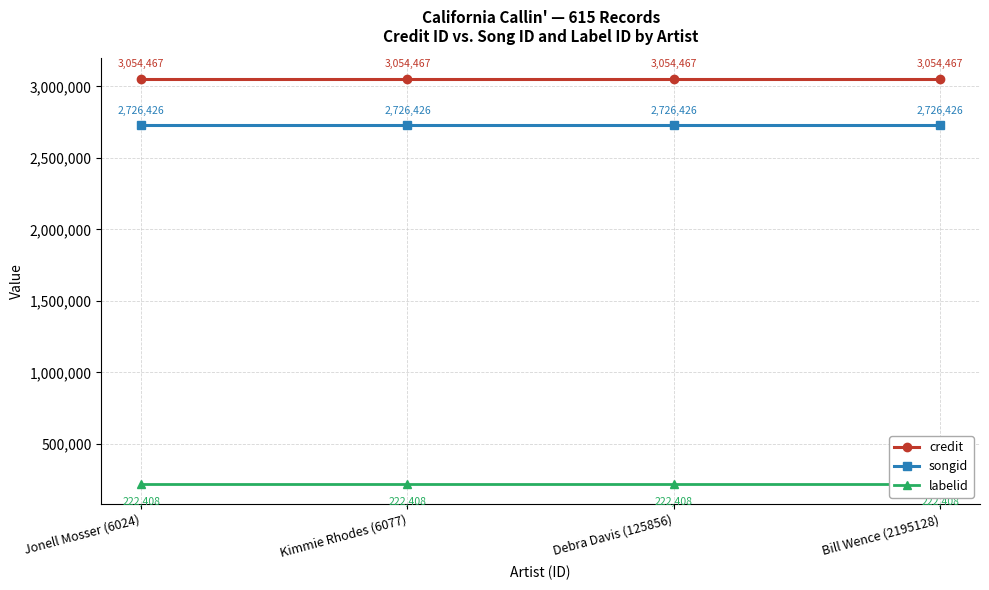

Reading right to left, extract all data points from this chart.

credit: 3054467	3054467	3054467	3054467
songid: 2726426	2726426	2726426	2726426
labelid: 222408	222408	222408	222408